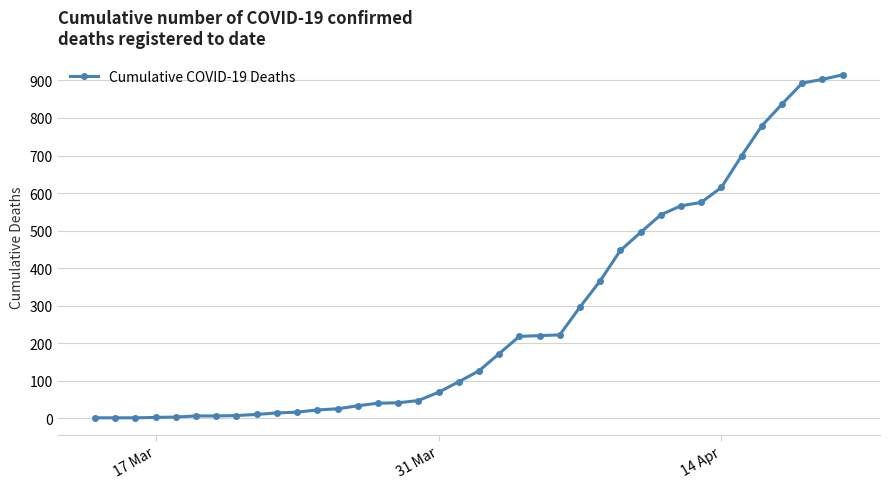

What is the sum of all values?

10327